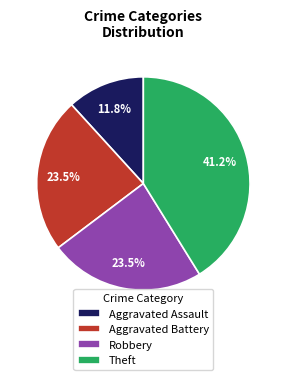

To the nearest percent, what is the average slice percentage?

25%